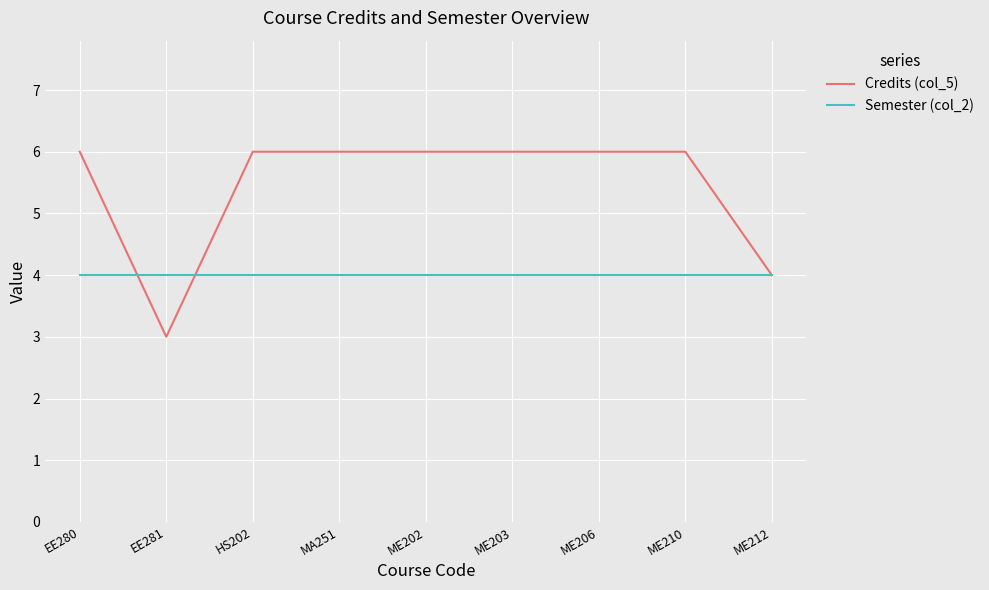

List the series in order of their overall mean, highest first.

Credits (col_5), Semester (col_2)